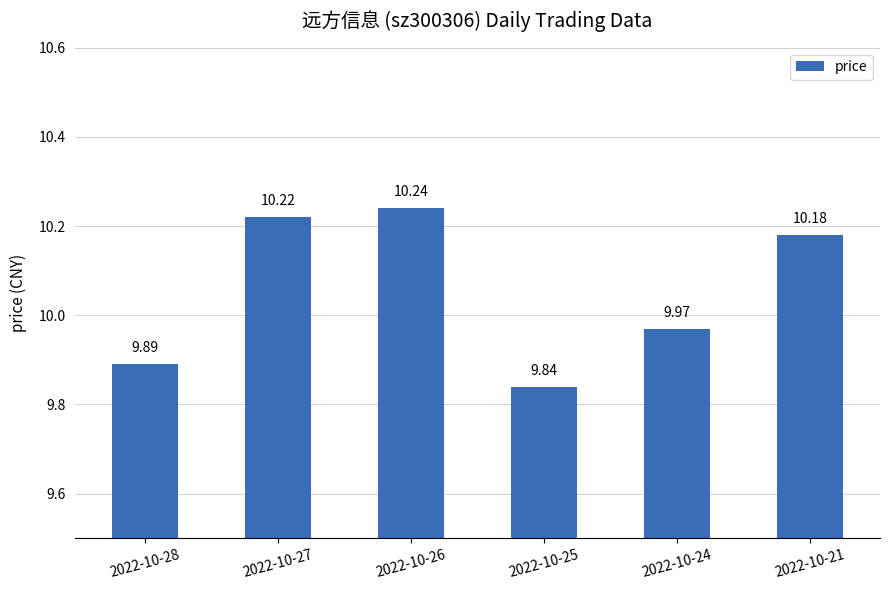

What is the value of the 3rd bar from the left?

10.2